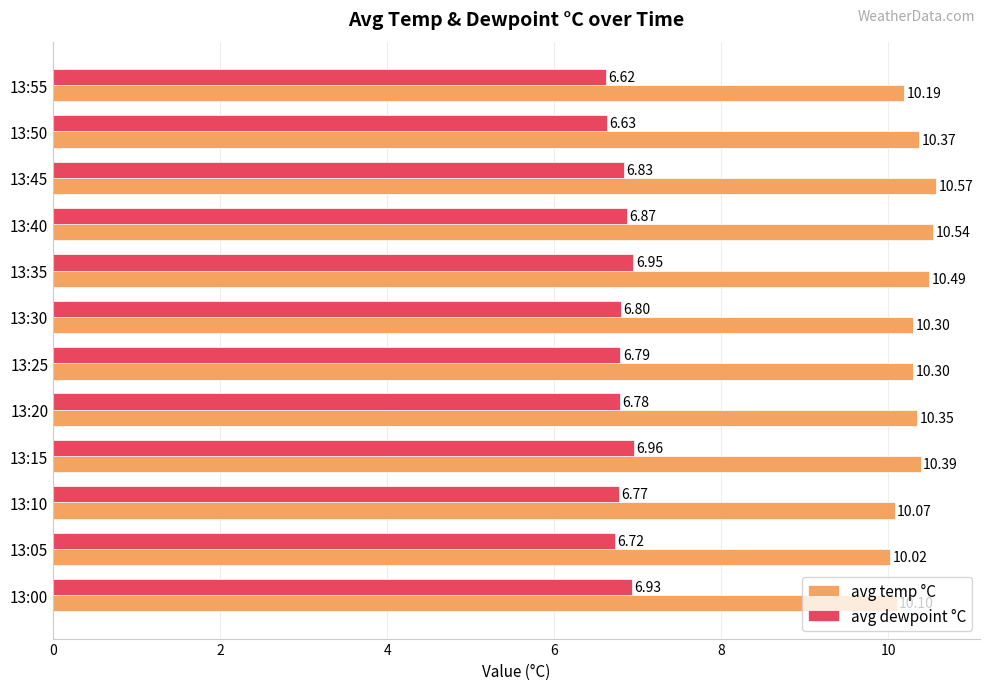

Rank the series by their average value, from lowest to highest.

avg dewpoint °C, avg temp °C